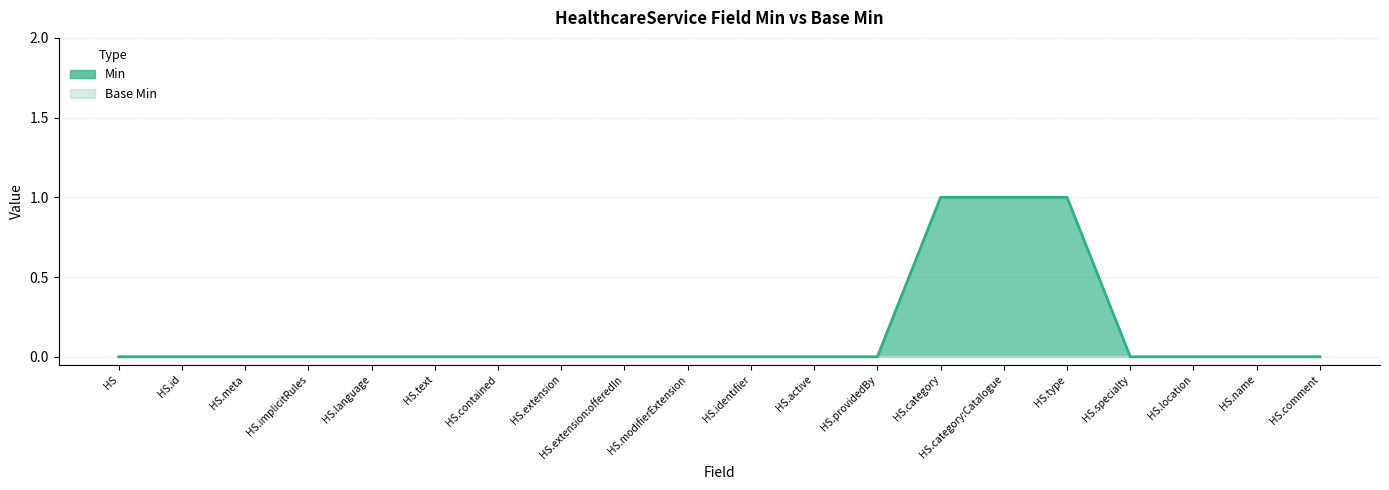

Does the chart display data point markers on the line(s)?

No